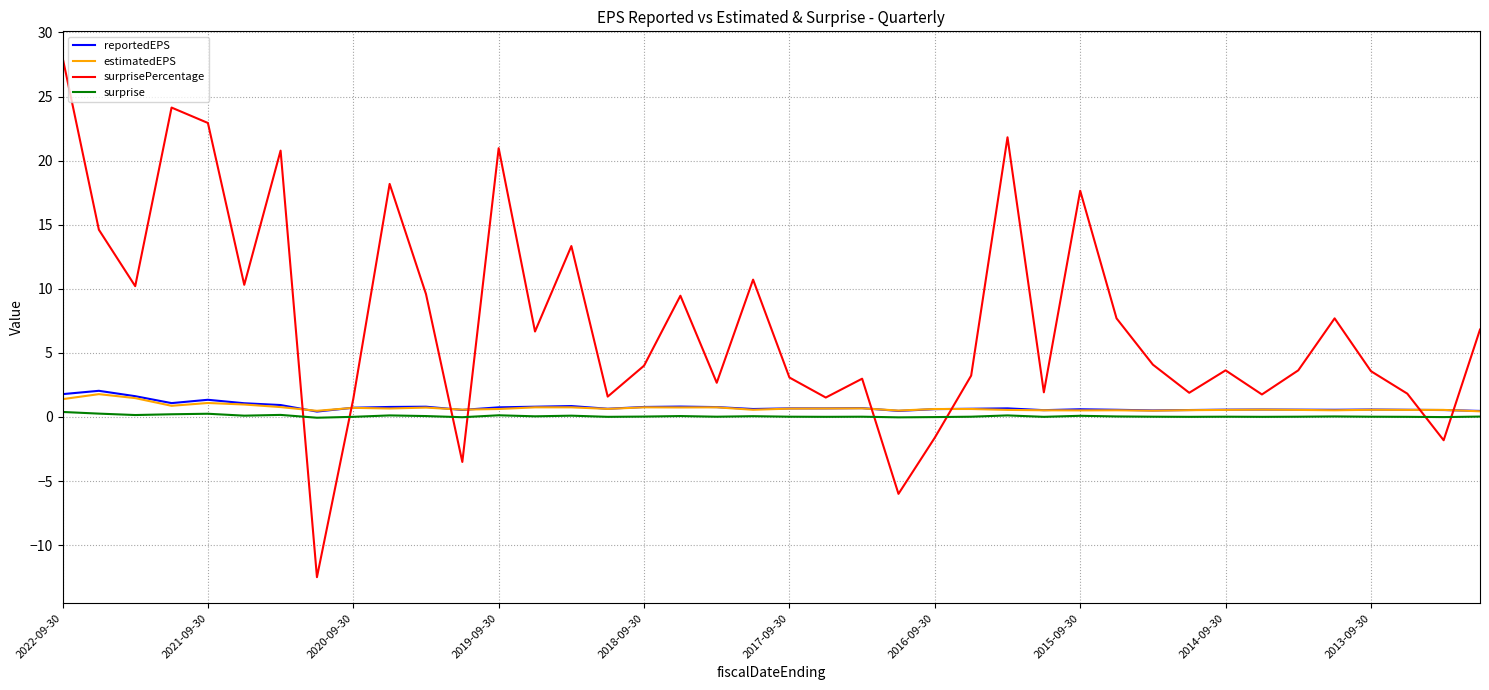

Which series has the largest range (max minus min)?

surprisePercentage